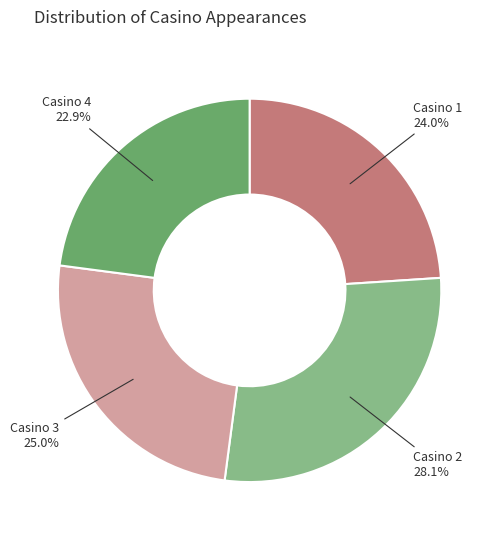

To the nearest percent, what is the difference between the Casino 1 and Casino 4 slice percentages?

1%